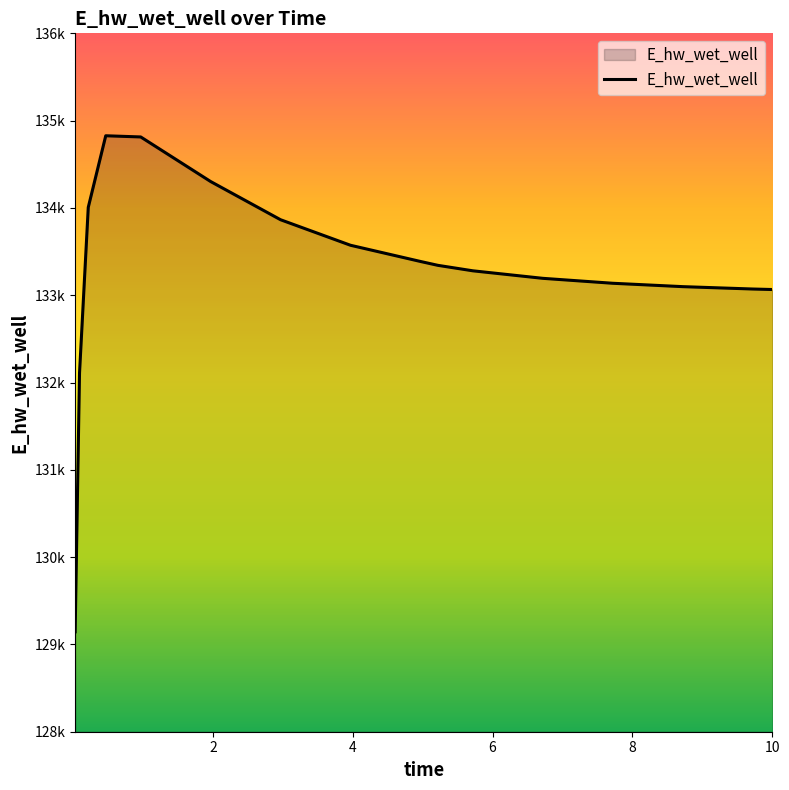

Does the chart display data point markers on the line(s)?

No